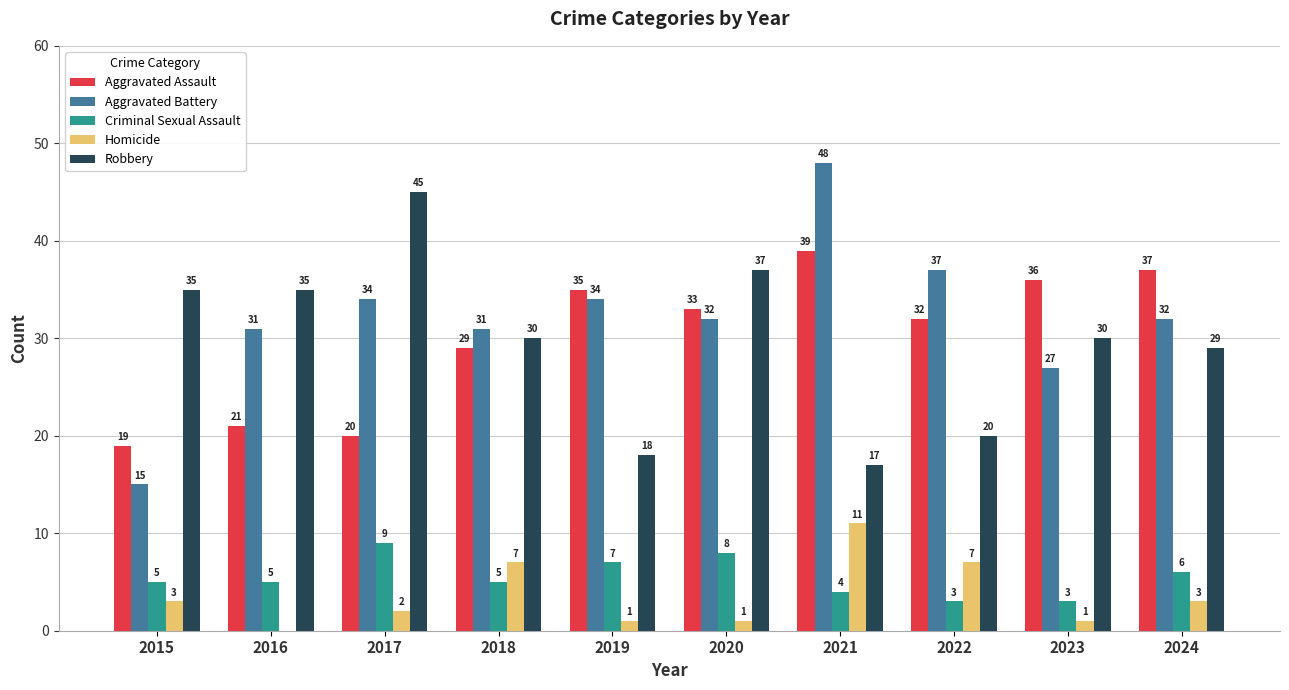

How many groups of bars are there?

10